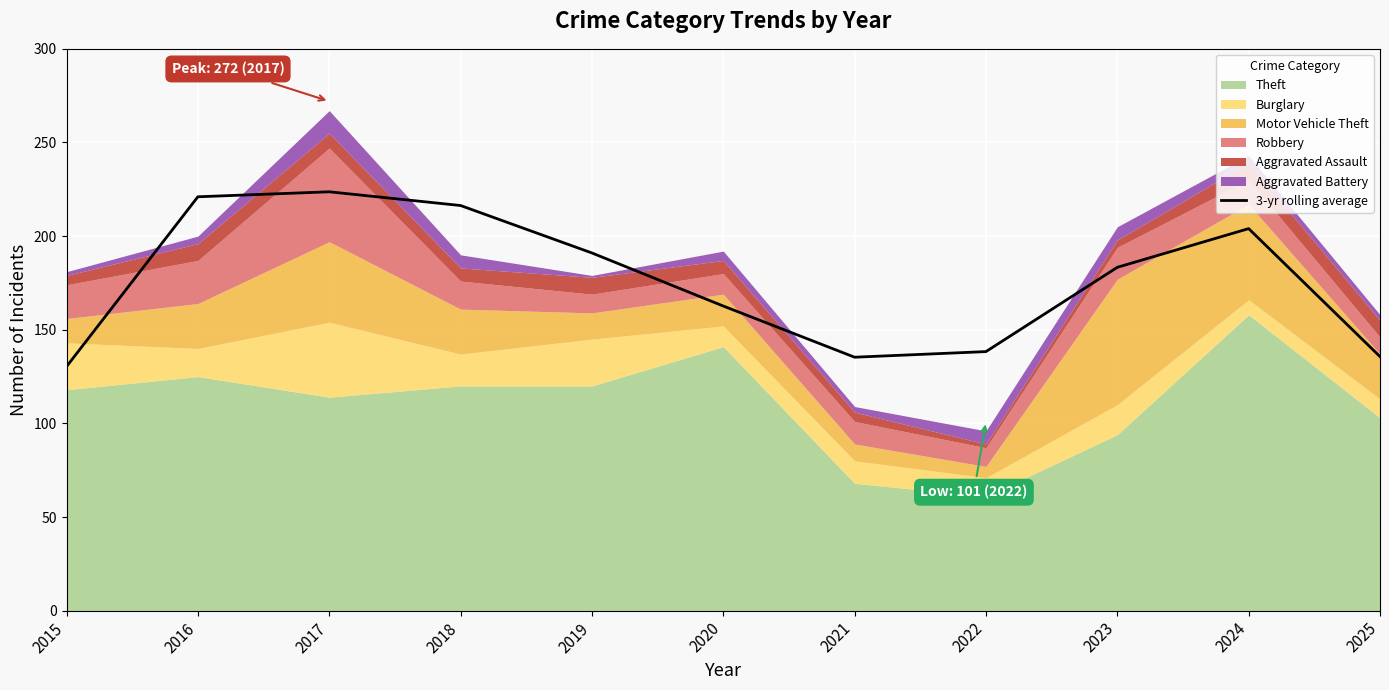

What is the approximate value at 2019?

191.0